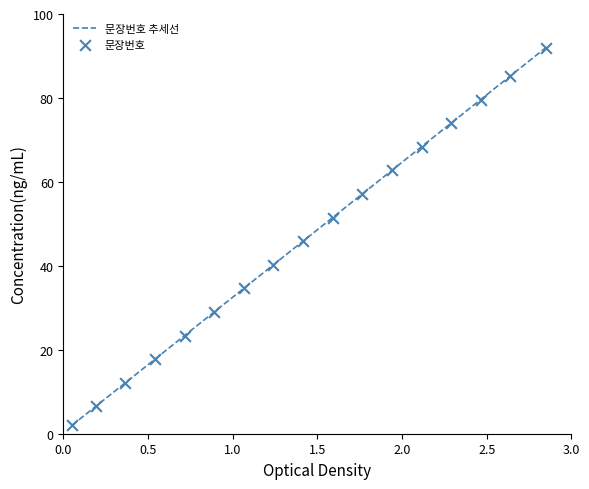

What is the greatest value displayed?

92.0